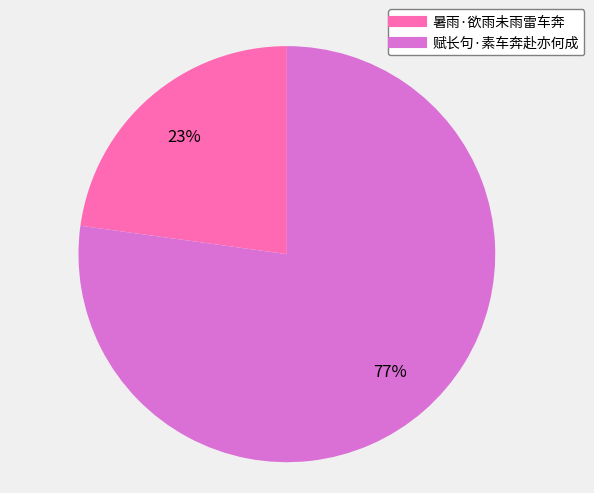

How many segments does this pie chart have?

2